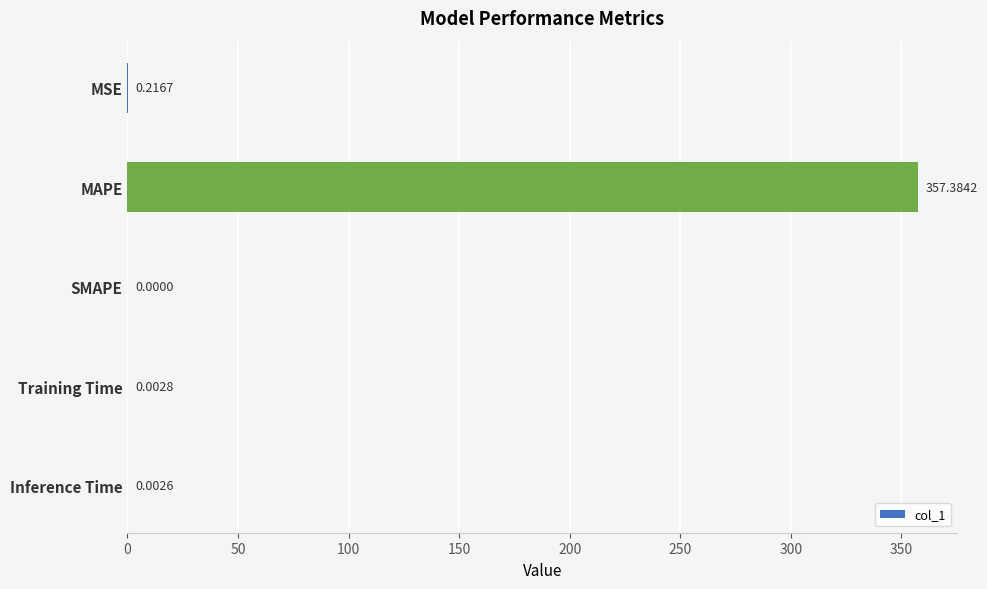

Which category has the highest value across all series?

MAPE